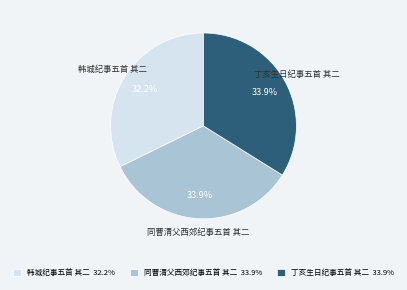

Which has a higher value, 丁亥生日纪事五首 其二 or 韩城纪事五首 其二?

丁亥生日纪事五首 其二